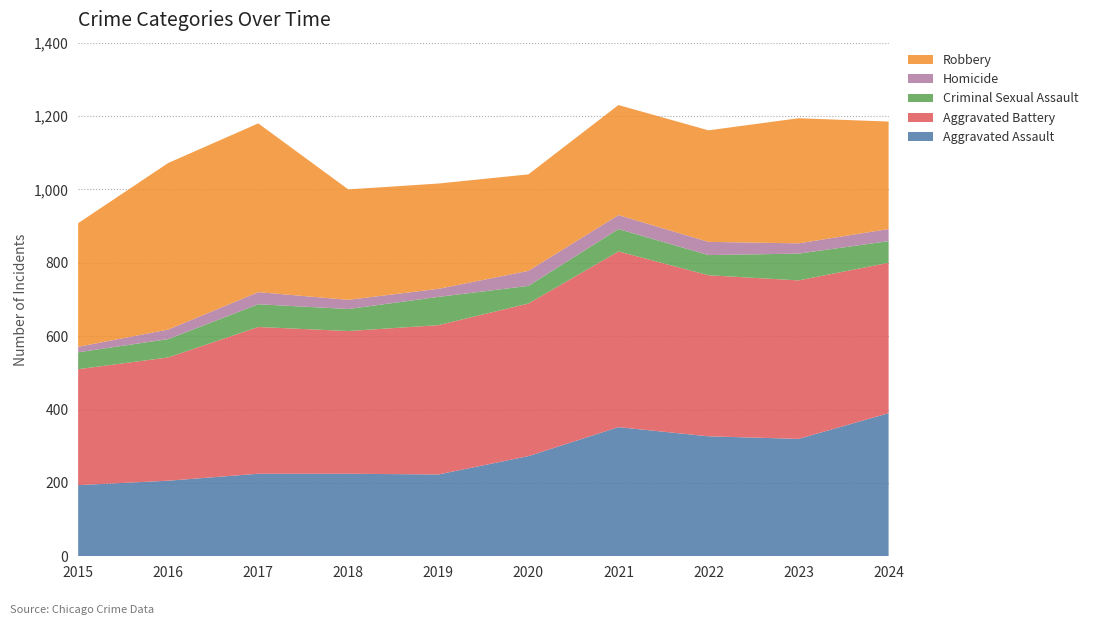

Reading left to right, list all the values displayed in this chart.

Aggravated Assault: 2015=194	2016=206	2017=225	2018=225	2019=223	2020=273	2021=352	2022=327	2023=320	2024=390
Aggravated Battery: 2015=316	2016=336	2017=400	2018=389	2019=407	2020=416	2021=479	2022=439	2023=432	2024=410
Criminal Sexual Assault: 2015=46	2016=50	2017=62	2018=60	2019=77	2020=48	2021=61	2022=55	2023=73	2024=59
Homicide: 2015=15	2016=26	2017=33	2018=25	2019=22	2020=41	2021=38	2022=36	2023=28	2024=33
Robbery: 2015=337	2016=454	2017=460	2018=301	2019=287	2020=263	2021=300	2022=304	2023=341	2024=293